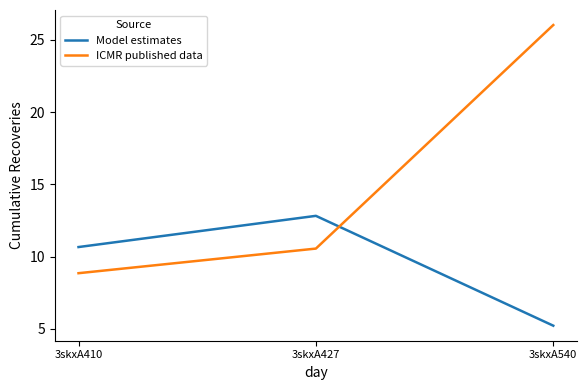

The ICMR published data series shows 12.2 at 3skxA410. True or false?

False